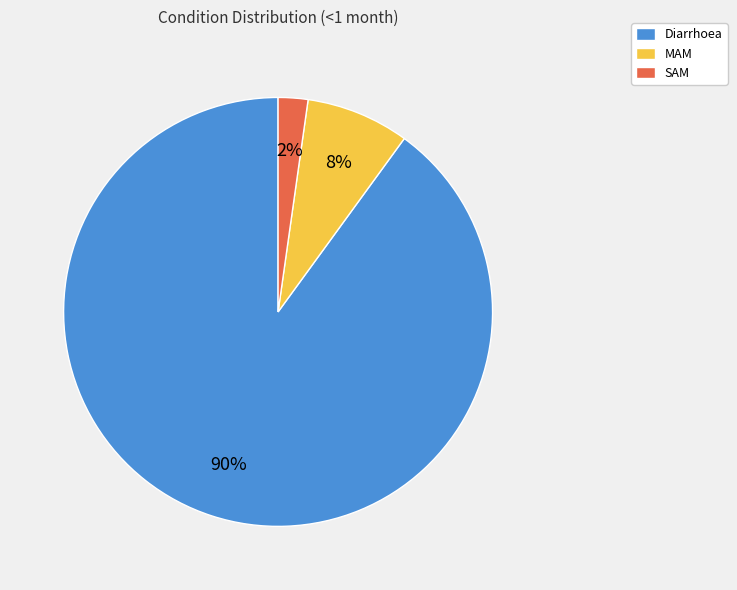

Rank the categories by value from lowest to highest.

SAM, MAM, Diarrhoea